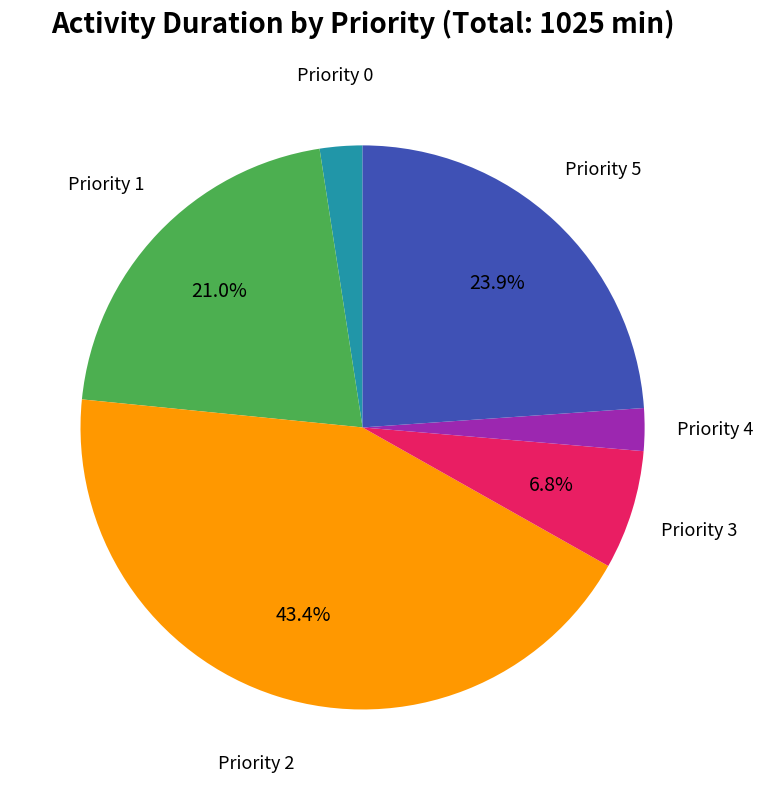

What is the largest slice in the pie chart?

Priority 2